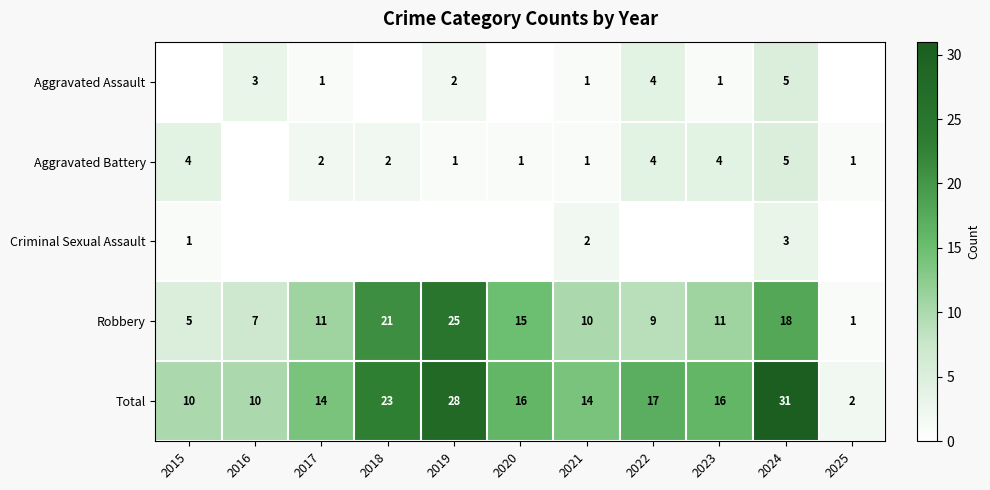

Where does the Total series first go above 16?

2018